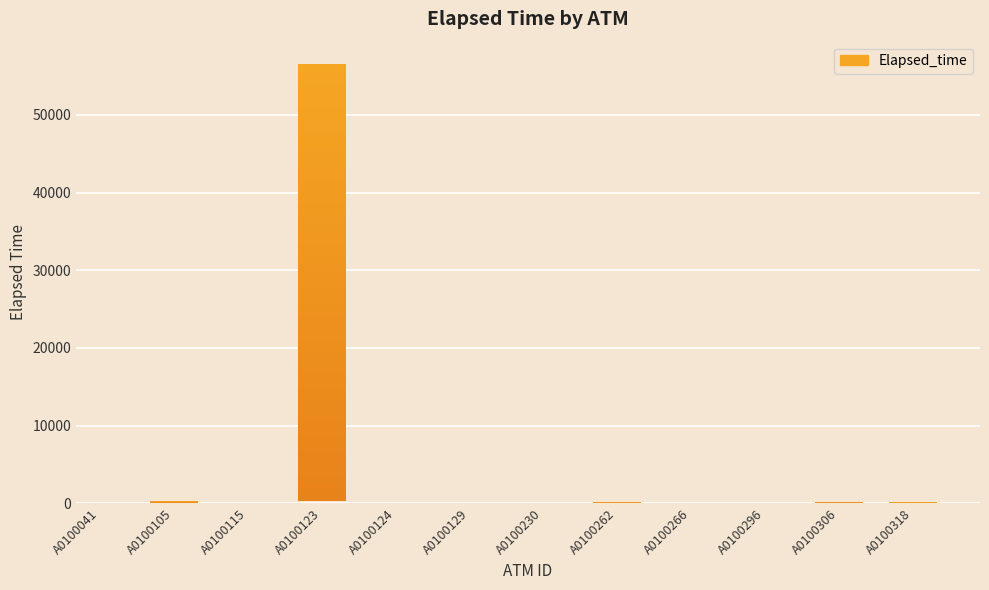

Rank the categories by value from highest to lowest.

A0100123, A0100105, A0100306, A0100262, A0100318, A0100230, A0100041, A0100129, A0100124, A0100115, A0100266, A0100296